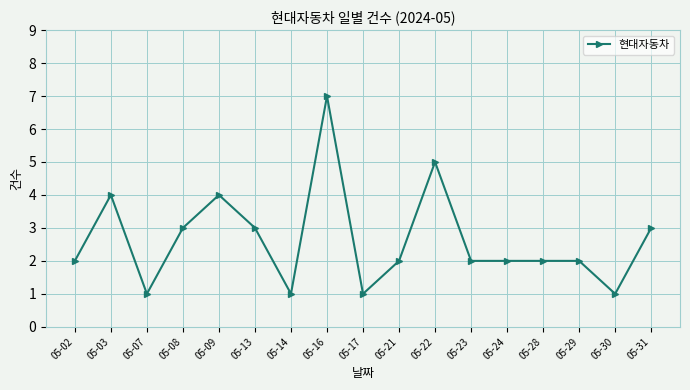

Is it true that the value at 05-17 is 1?

True